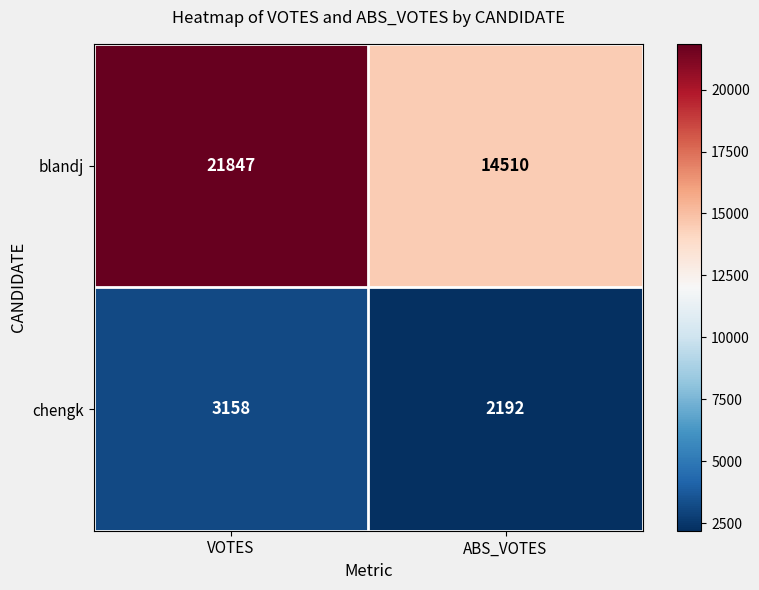

The blandj series shows 14510 at ABS_VOTES. True or false?

True